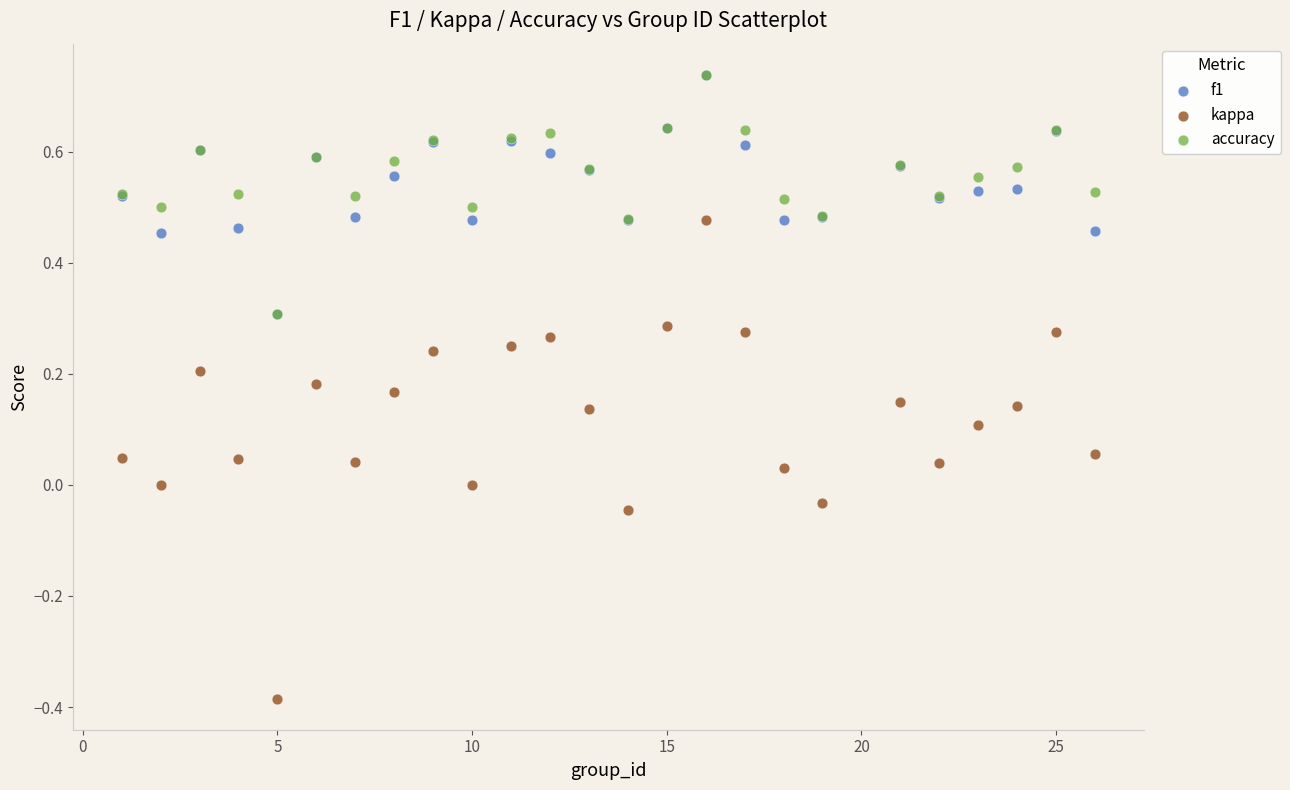

Which series reaches the minimum Y coordinate?

kappa